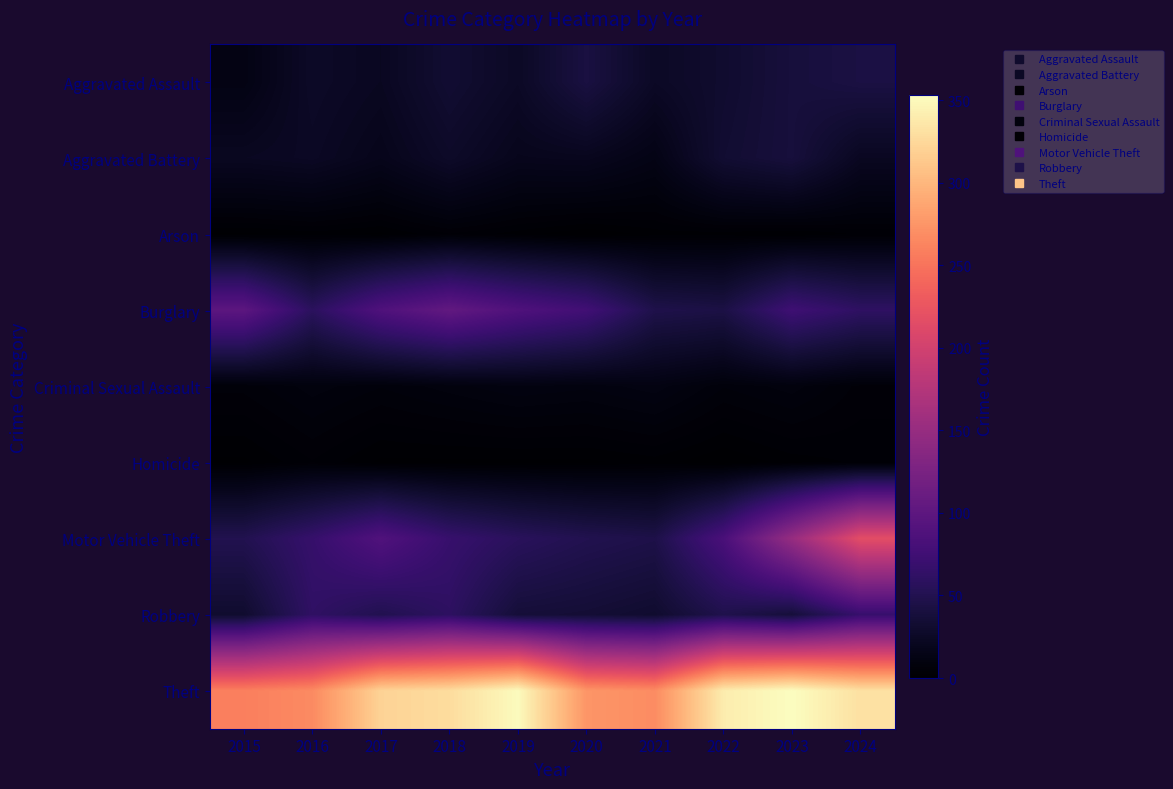

List the series in order of their peak value, lowest first.

Arson, Homicide, Criminal Sexual Assault, Aggravated Battery, Aggravated Assault, Robbery, Burglary, Motor Vehicle Theft, Theft